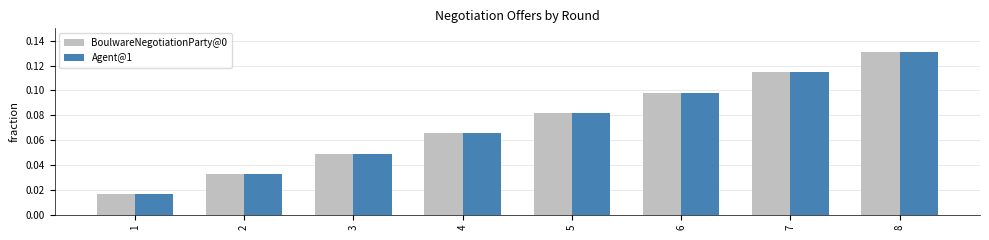

Which category has the highest value in the BoulwareNegotiationParty@0 series?

8